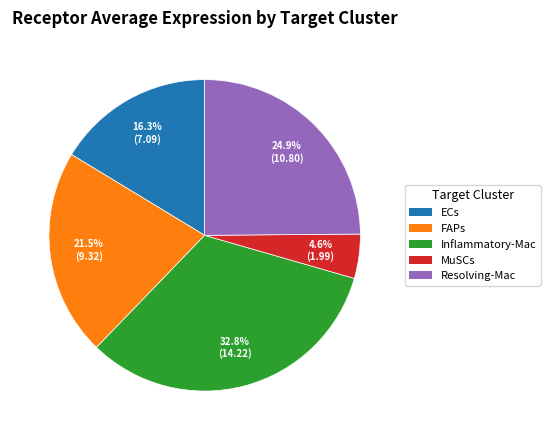

Rank the categories by value from highest to lowest.

Inflammatory-Mac, Resolving-Mac, FAPs, ECs, MuSCs